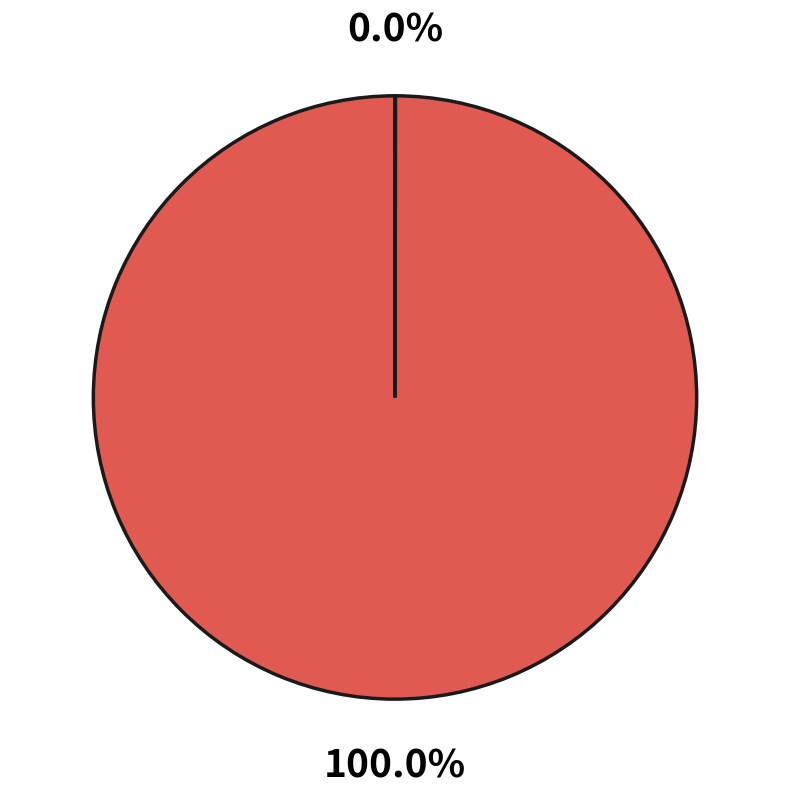

Is there any slice that represents more than half of the pie?

Yes